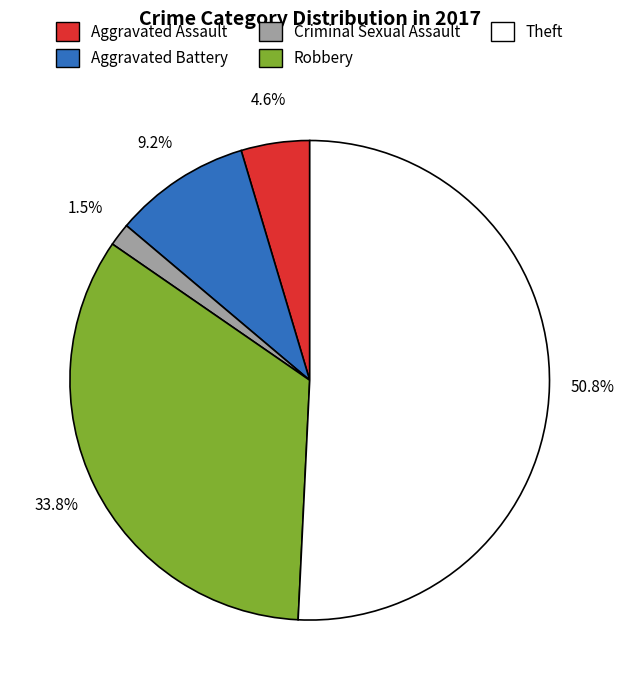

Is there a majority slice in this chart?

Yes